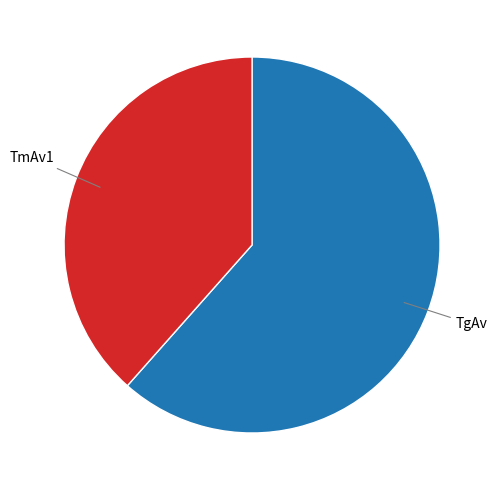

Does any single category account for the majority?

Yes